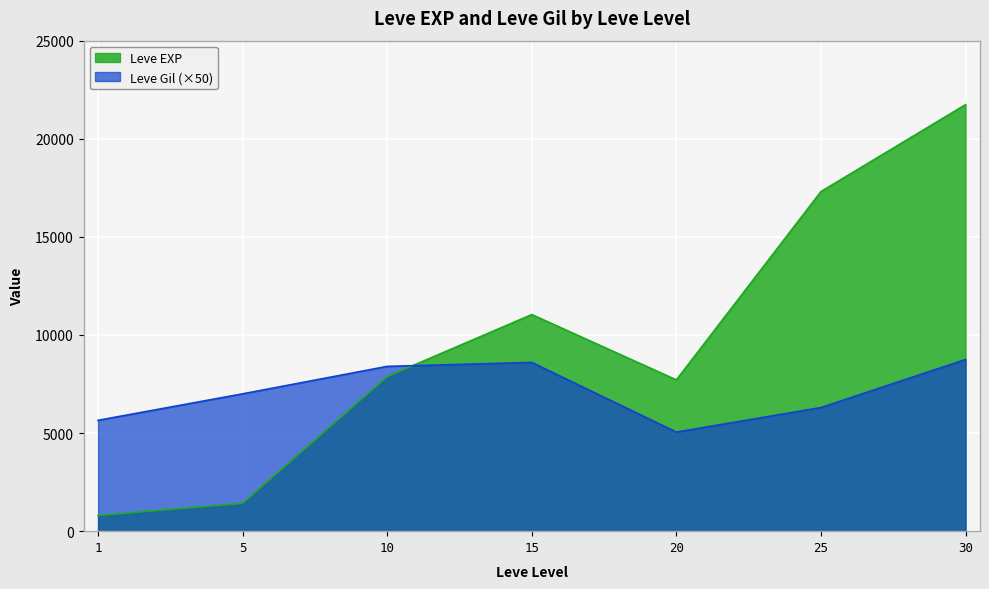

The value of Leve Gil at 30 is 13633. True or false?

False